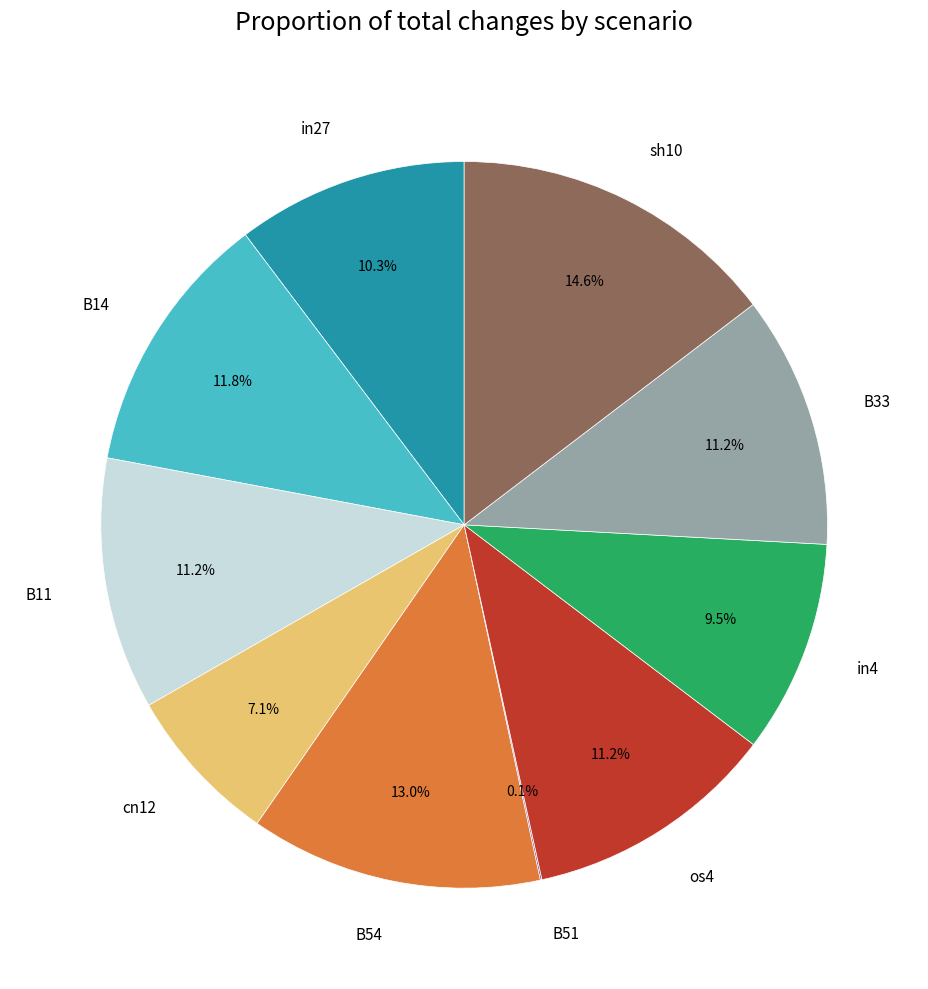

To the nearest percent, what portion does os4 represent?

11%